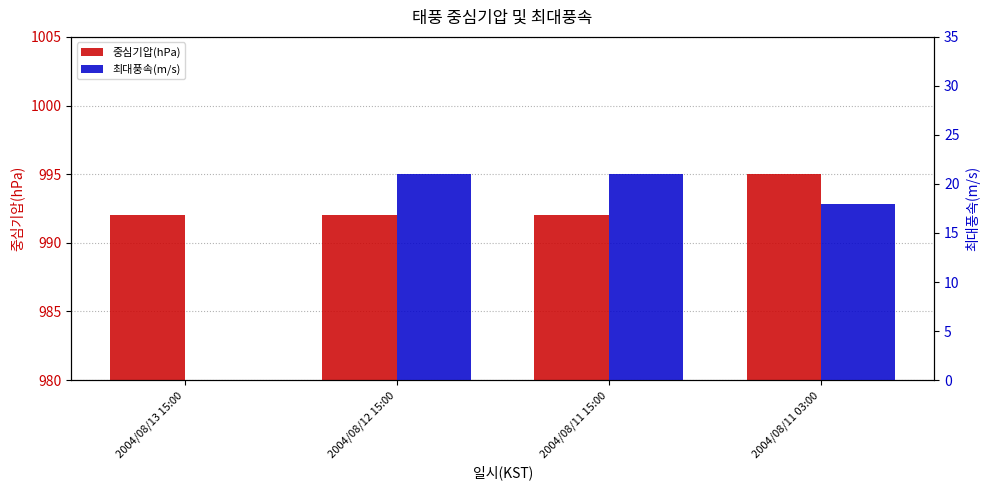

What is the difference between the 최대풍속(m/s) values at 2004/08/12 15:00 and 2004/08/11 03:00?

3